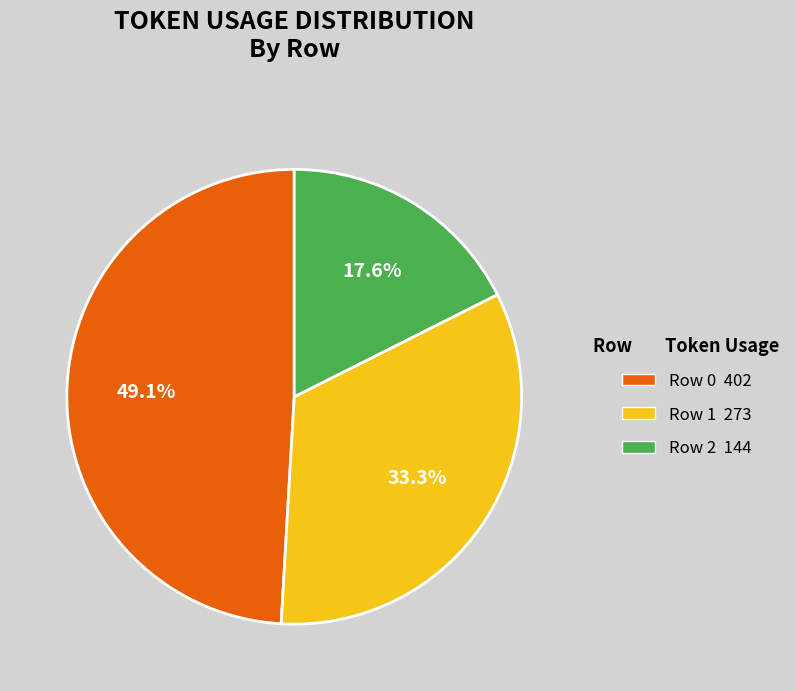

Between Row 1 and Row 2, which is larger?

Row 1